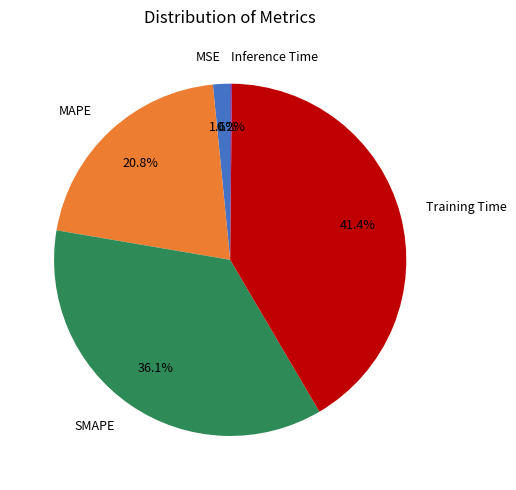

Is the sum of SMAPE and MSE greater than half?

No